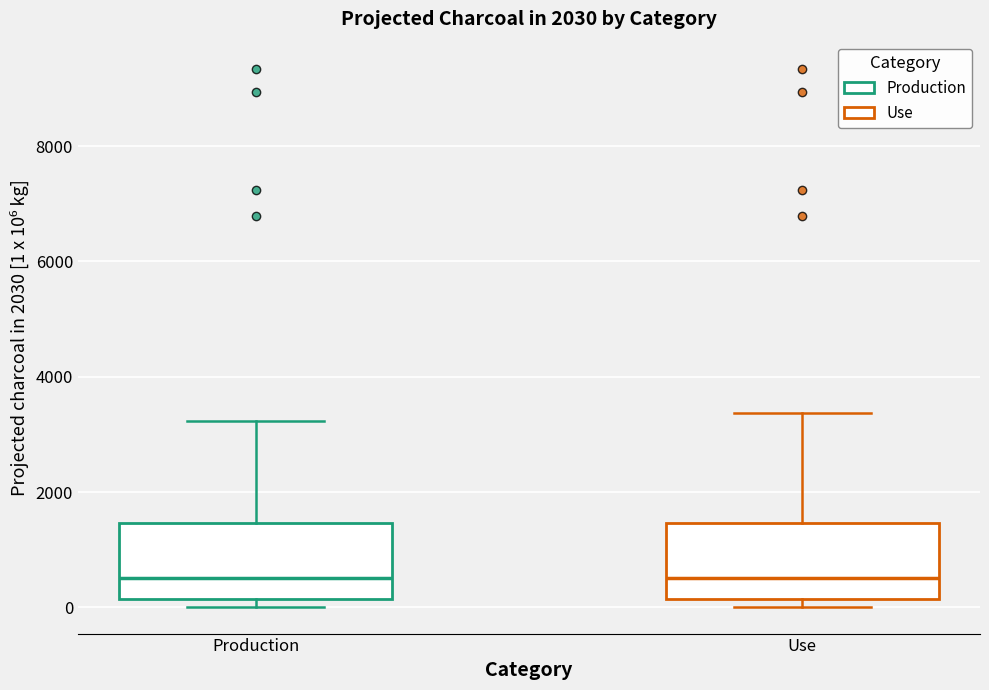

Reading left to right, transcribe this box plot: for each box, give where its median line is, the range the box spans, and where its two whiskers end, as read against the y-axis. The values are not printed on the chart, so give them approximately, as read against the axis.

Production: median 600, box 200 to 1400, whiskers 0 to 3200
Use: median 600, box 200 to 1400, whiskers 0 to 3400